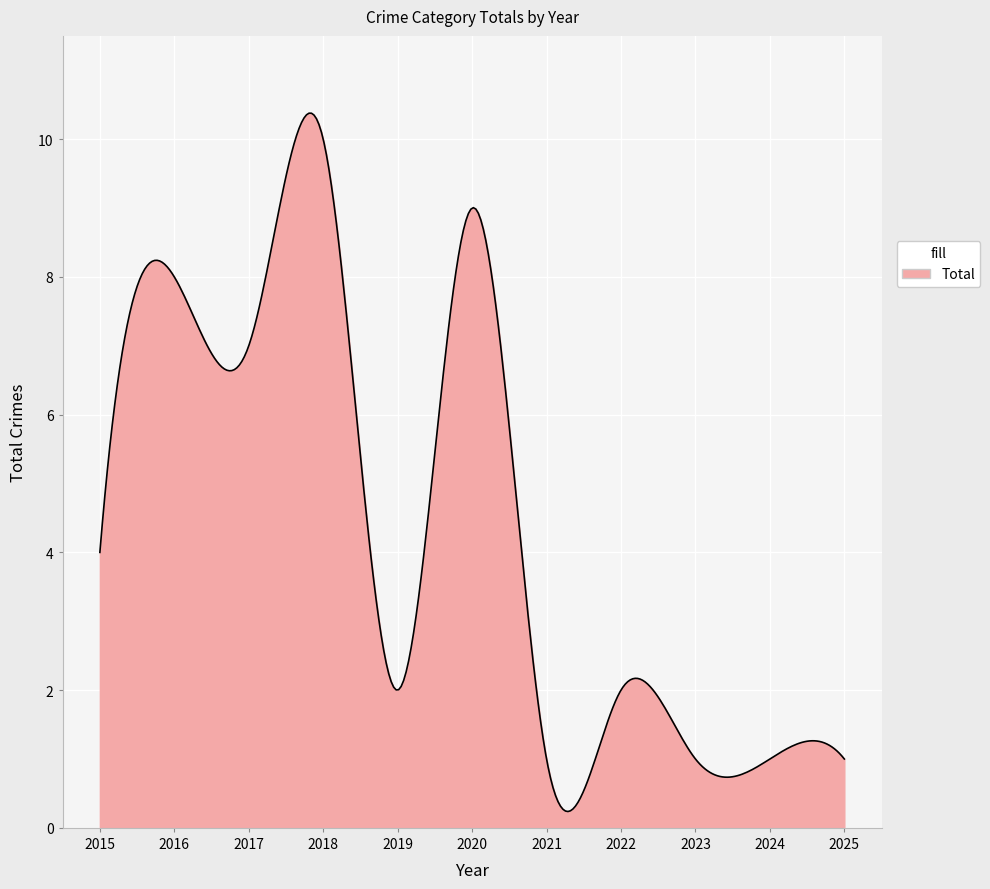

What is the difference between the maximum and minimum values?

10.1